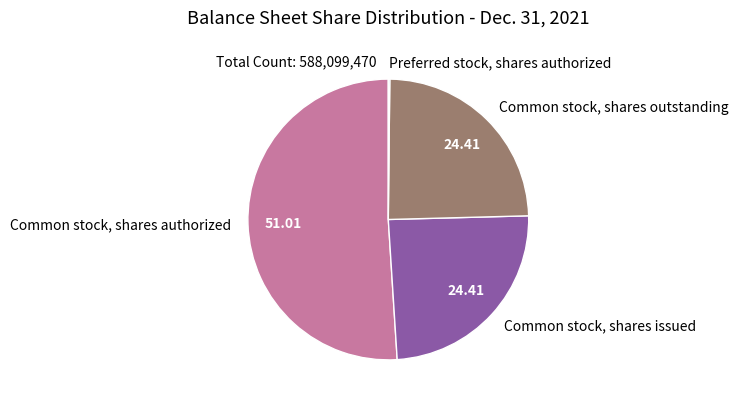

Which slice represents more than half of the pie?

Common stock, shares authorized